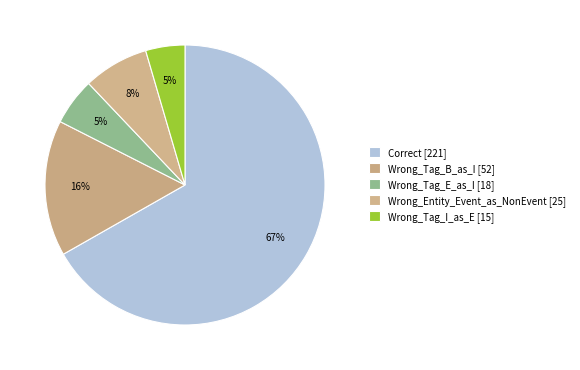

How many slices are in this pie chart?

5